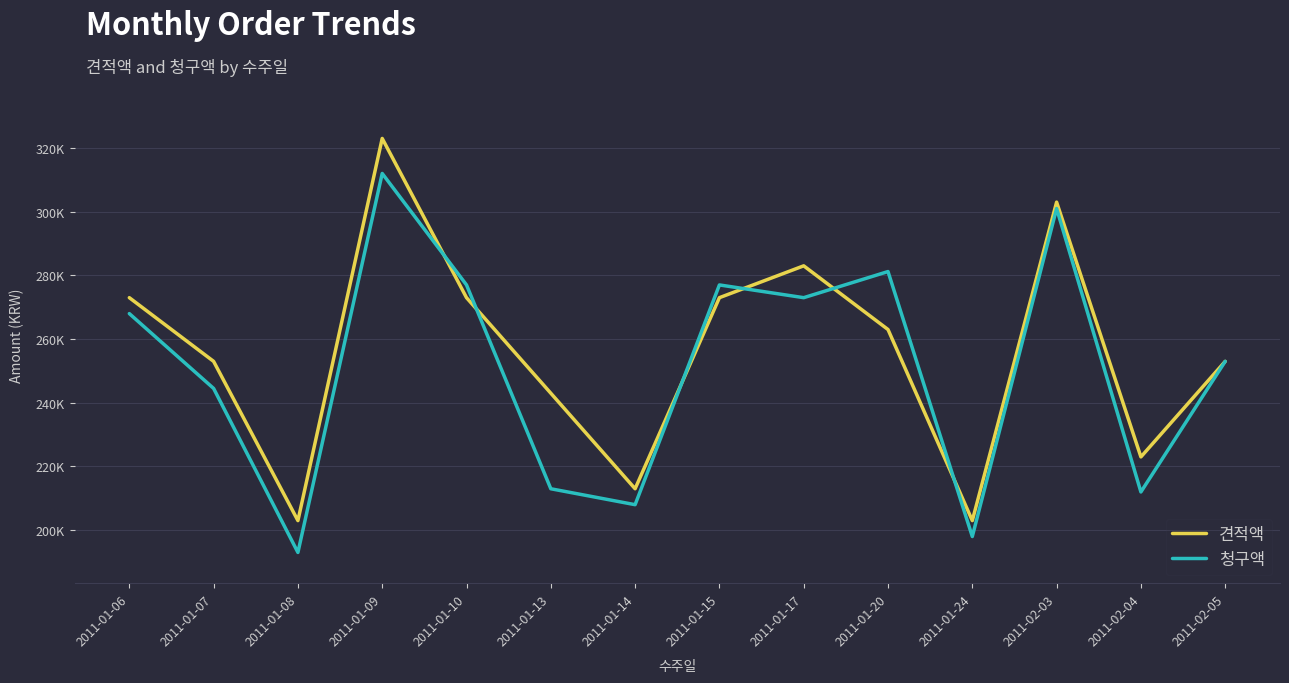

What is the maximum value for 견적액?

323000